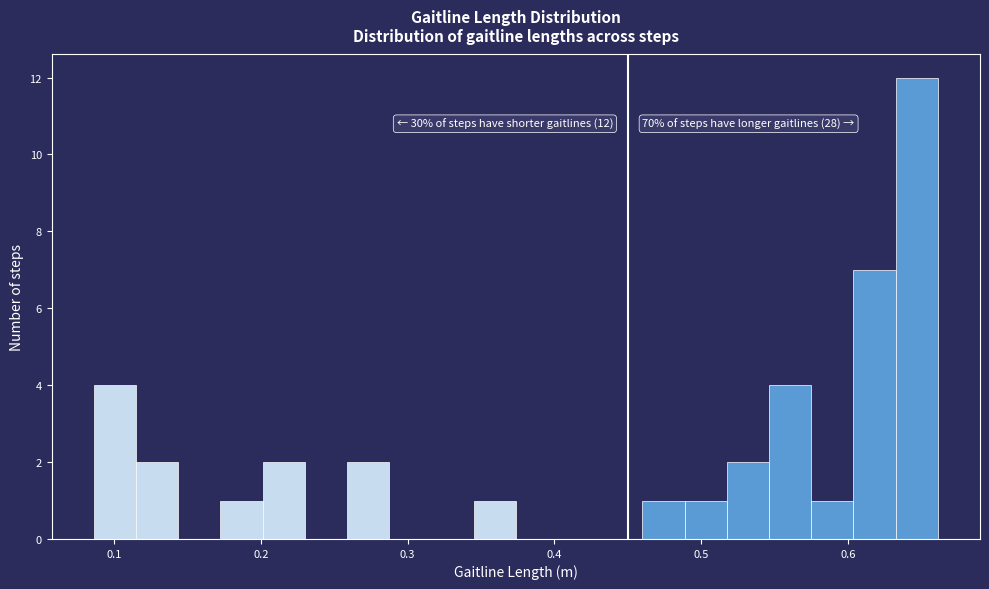

Read against the x-axis, roughly where is the centre of the tallest bar?

0.65